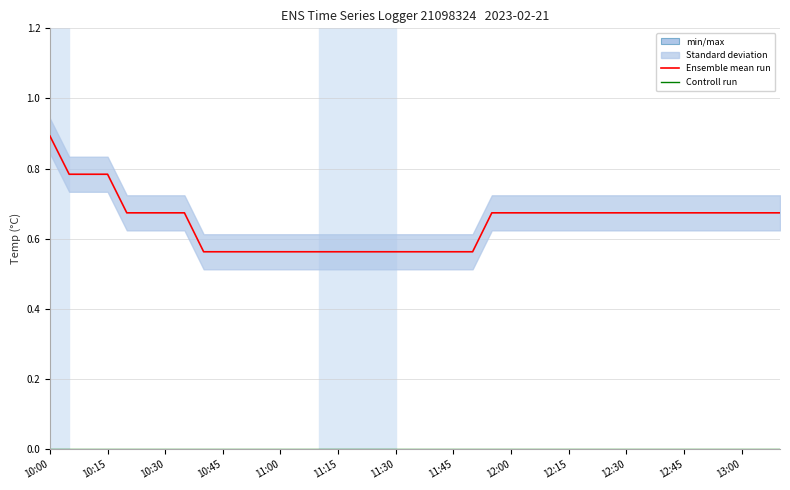

Between 34 and 15, which is larger?

34